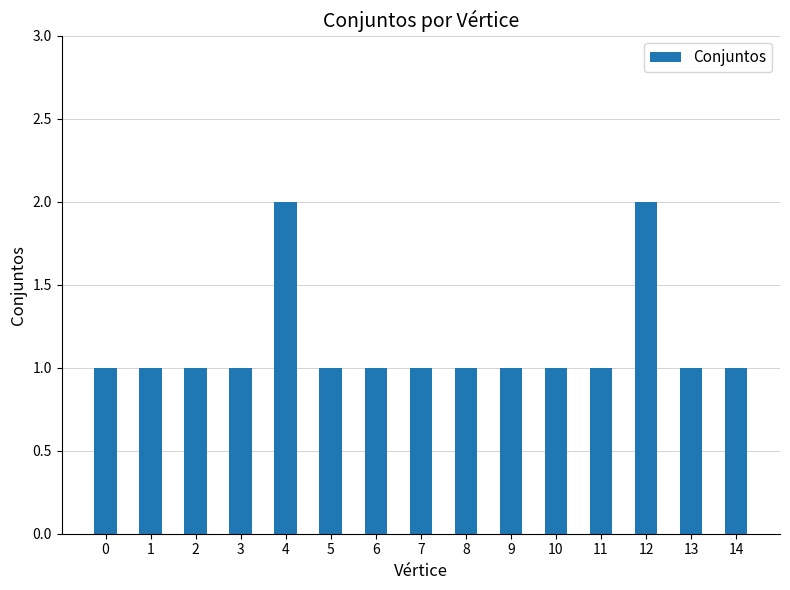

Does the chart contain stacked bars?

No